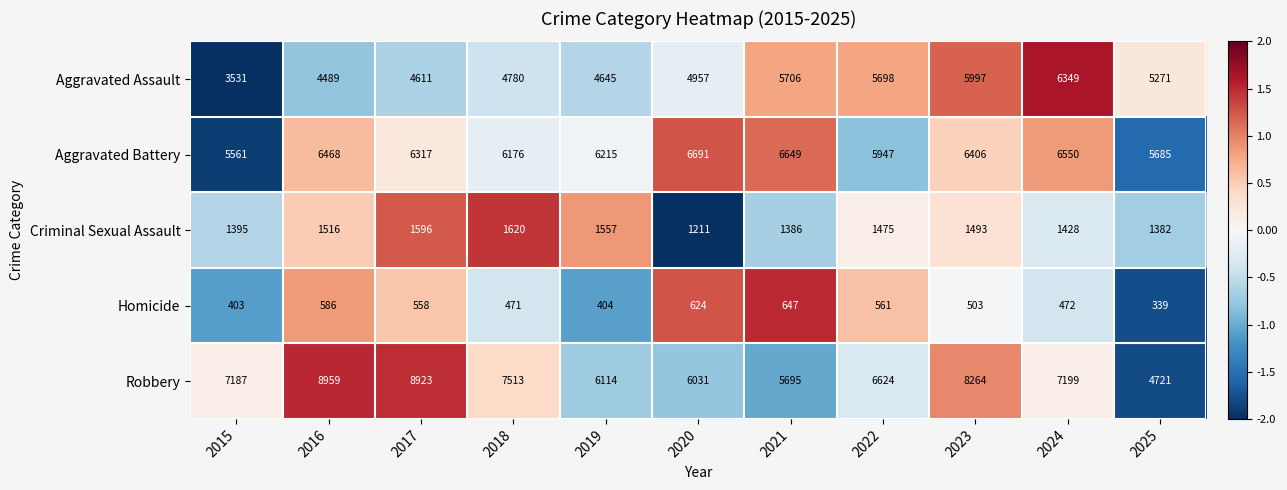

What is the average value of the Aggravated Assault series?

5094